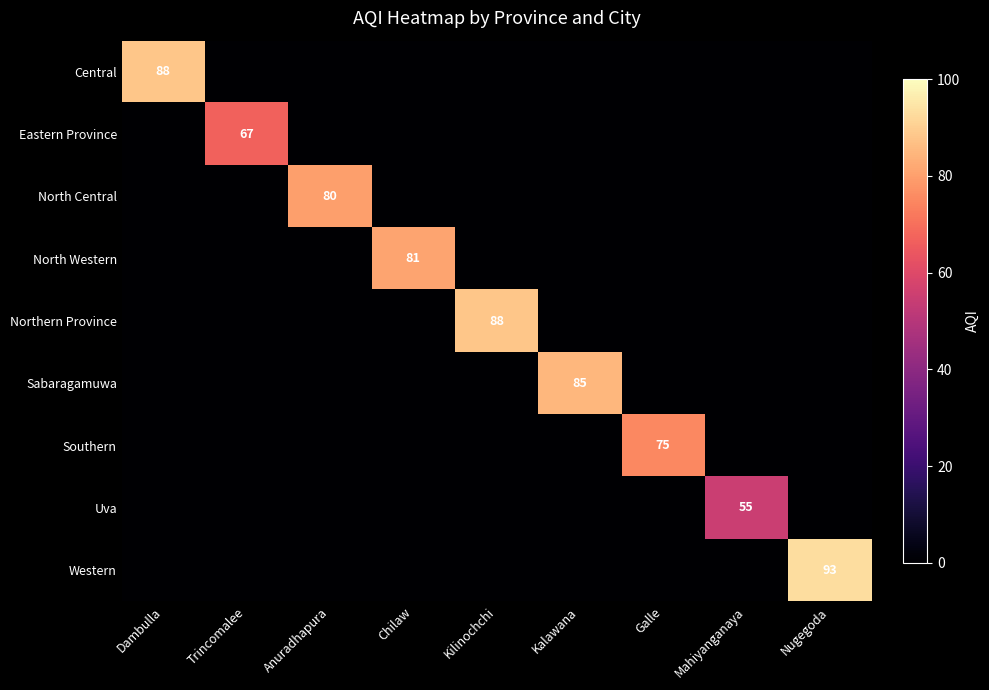

The value of Western at Nugegoda is 93. True or false?

True